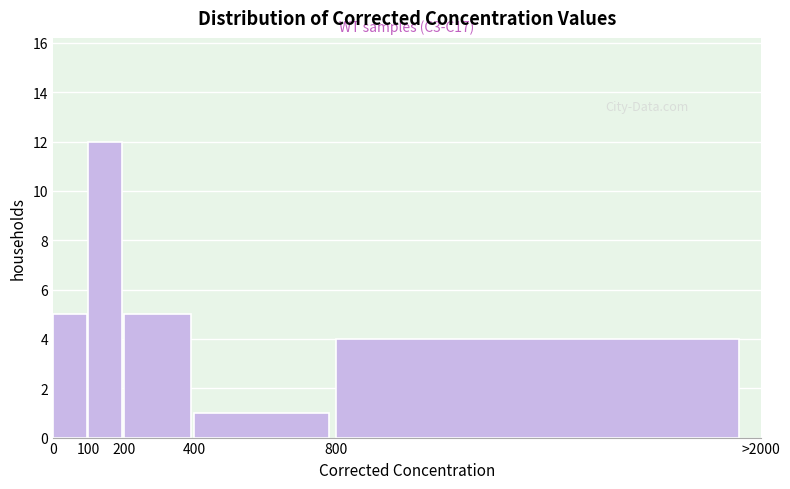

Reading left to right, what are all the values shown in this chart?

5	12	5	1	4